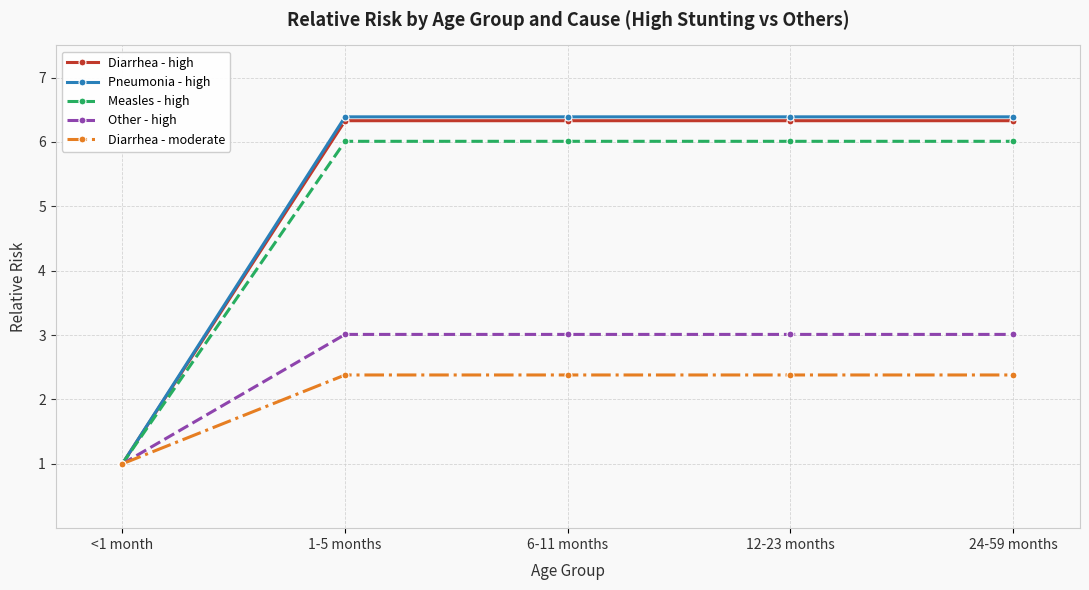

Count the number of categories in the chart.

5